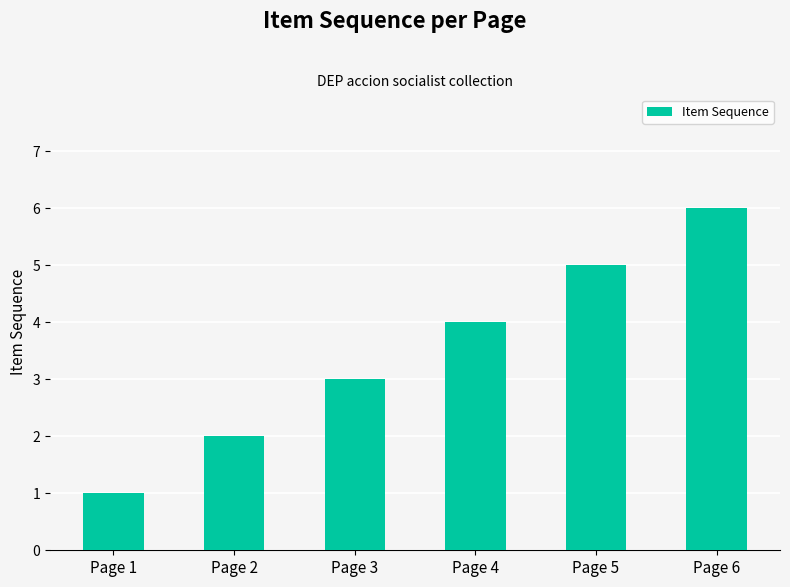

How many distinct data groups are displayed?

1